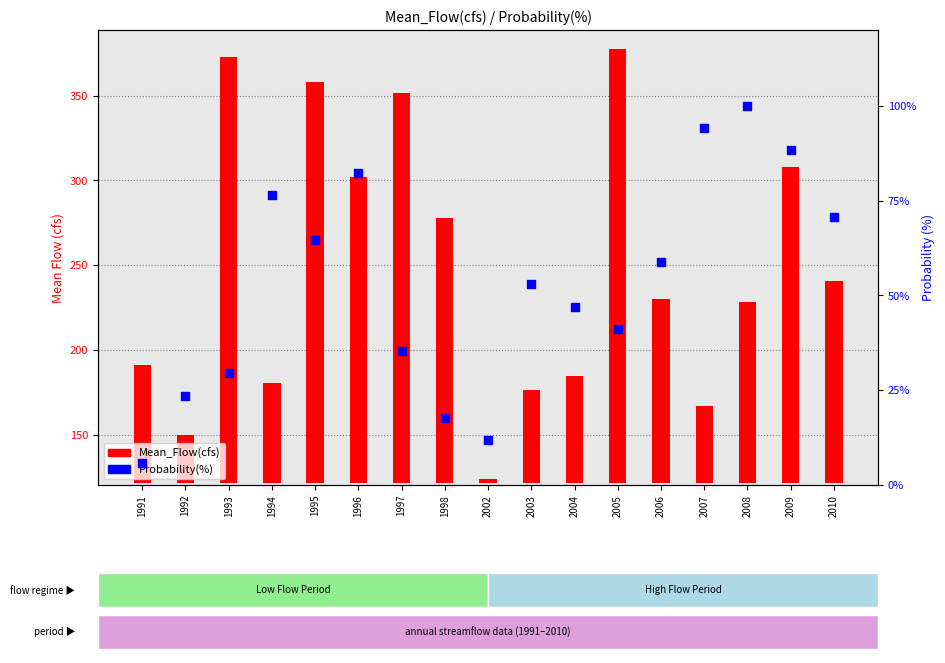

Which series contains the highest Y value?

Mean_Flow(cfs)